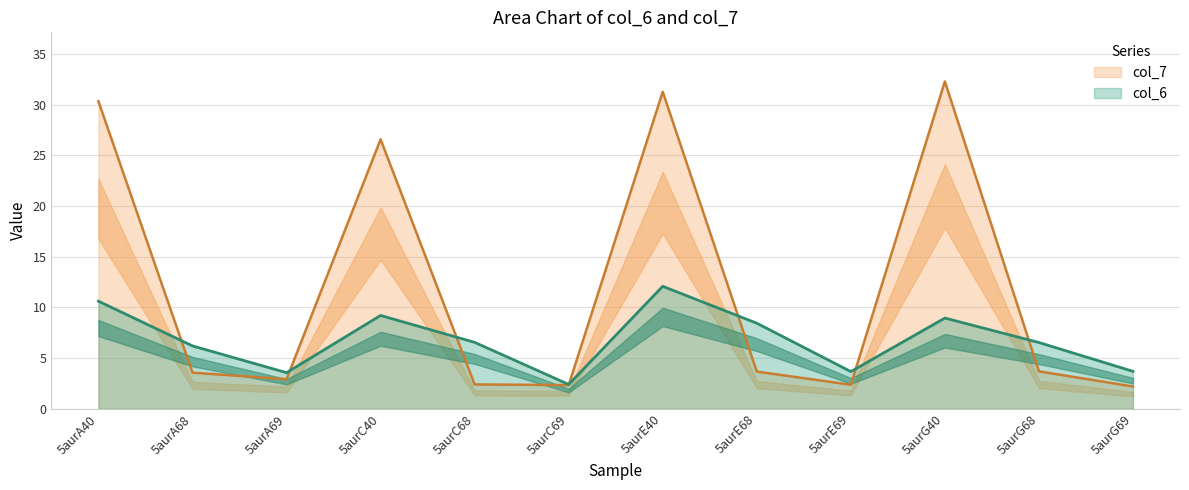

At which category does the chart reach its minimum across all series?

5aurG69